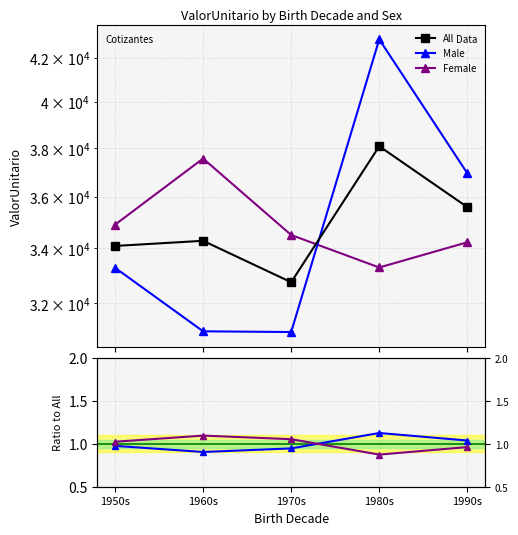

The value of All at 1960s is 47349.9. True or false?

False